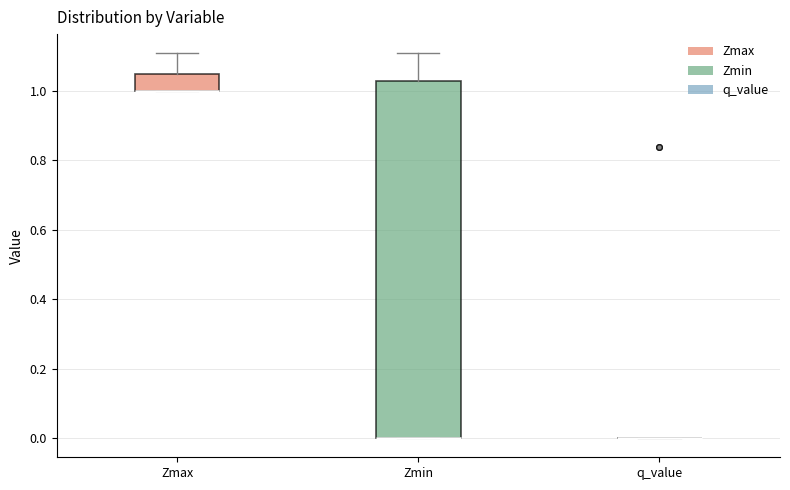

Reading left to right, read every box against the y-axis: the position of its median line, the range the box covers, and the ends of its whiskers. The values are not printed on the chart, so give them approximately, as read against the axis.

Zmax: median 1.00 (drawn on the box's lower edge), box 1.00 to 1.04, whiskers 1.00 to 1.10
Zmin: median 0.00 (drawn on the box's lower edge), box 0.00 to 1.02, whiskers 0.00 to 1.10
q_value: box collapsed to a line at 0.00, whiskers 0.00 to 0.00